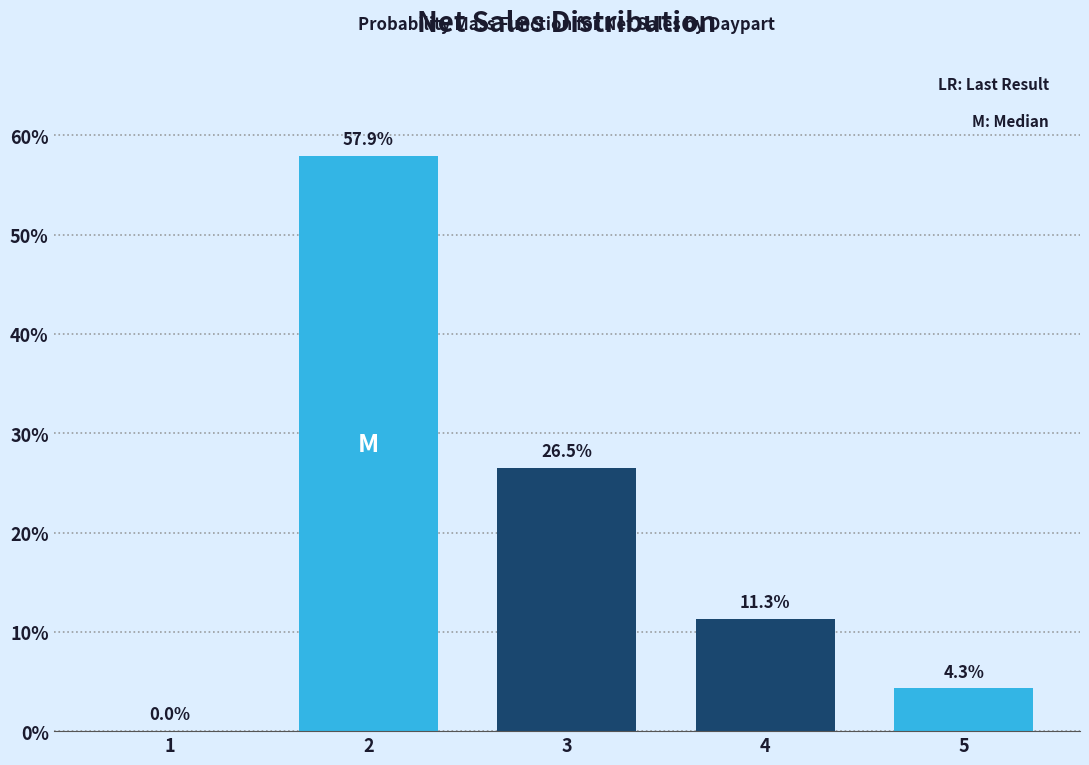

Reading left to right, extract all data points from this chart.

1=0.0	2=57.9	3=26.5	4=11.3	5=4.3